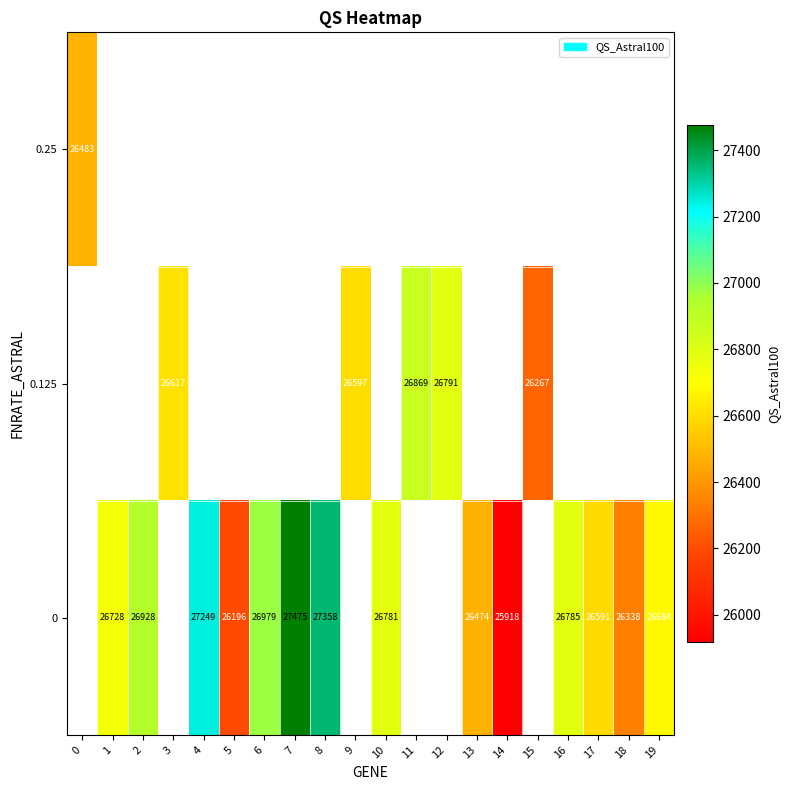

Which has a higher value, 3 or 6?

6